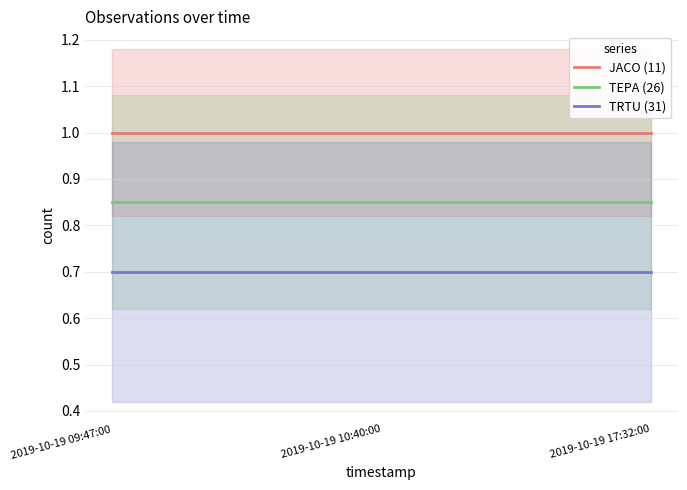

The value of TRTU (31) at 2019-10-19 09:47:00 is 1.2. True or false?

False